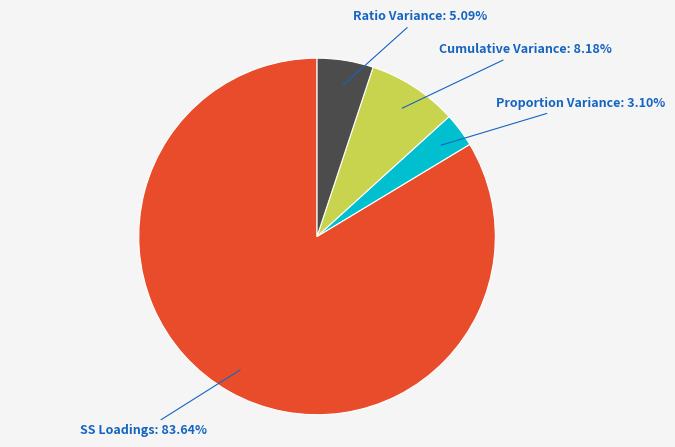

How many slices are in this pie chart?

4